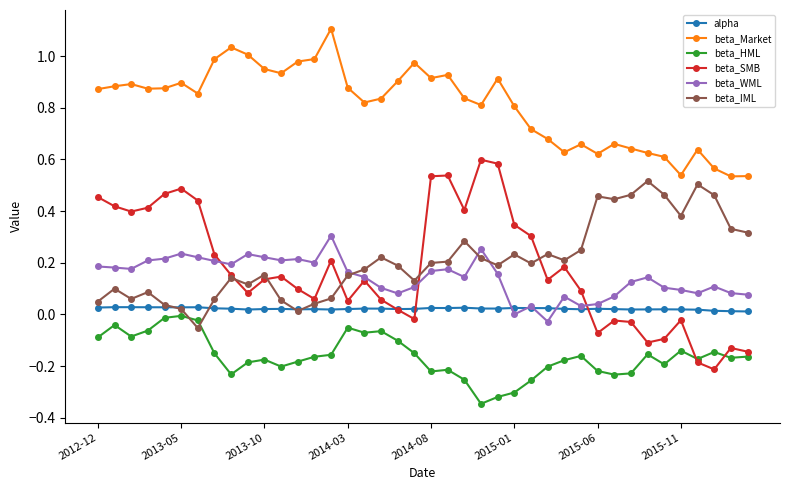

Which series has the largest range (max minus min)?

beta_SMB